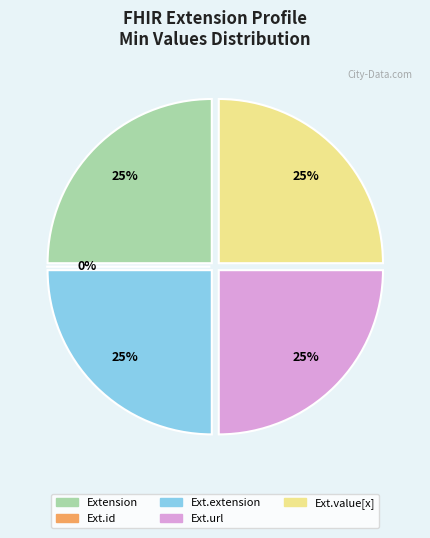

Does any single category account for the majority?

No